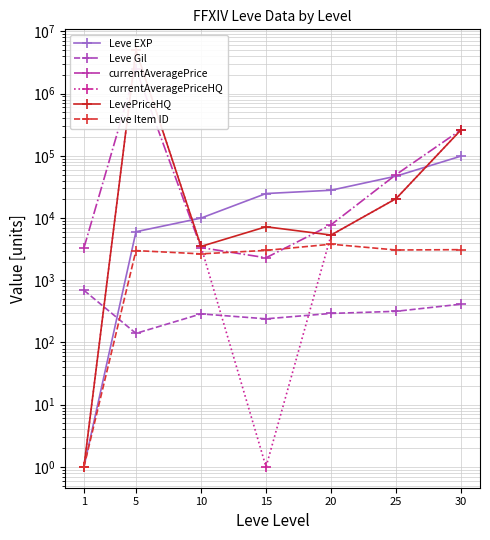

At which category does Leve Gil reach its first local peak?

10